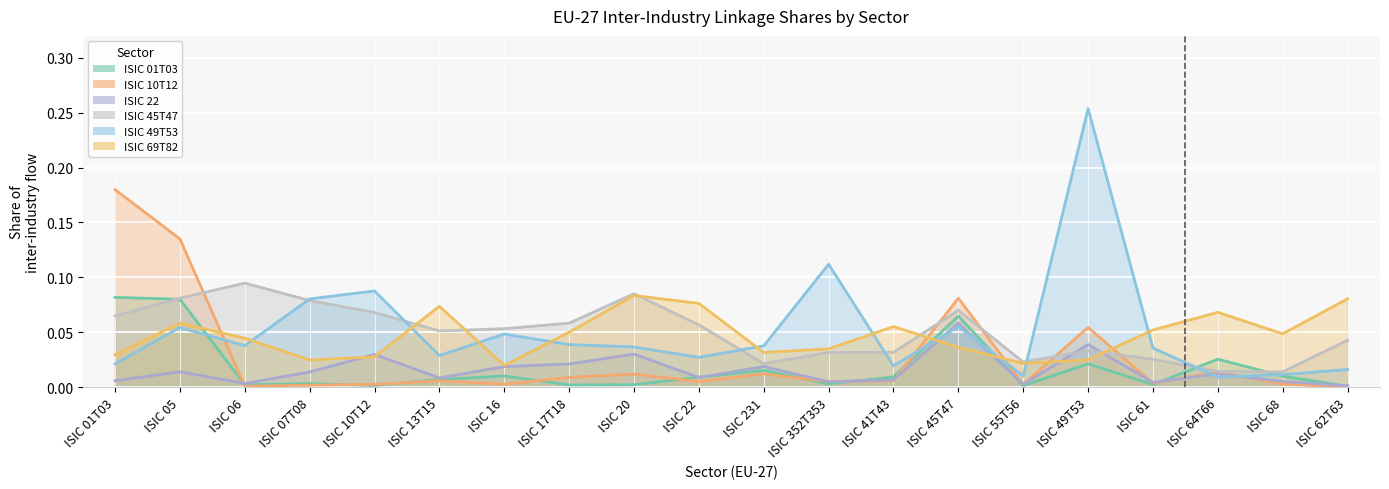

Between which two adjacent categories do ISIC 01T03 and ISIC 45T47 first intersect?

ISIC 01T03 and ISIC 05